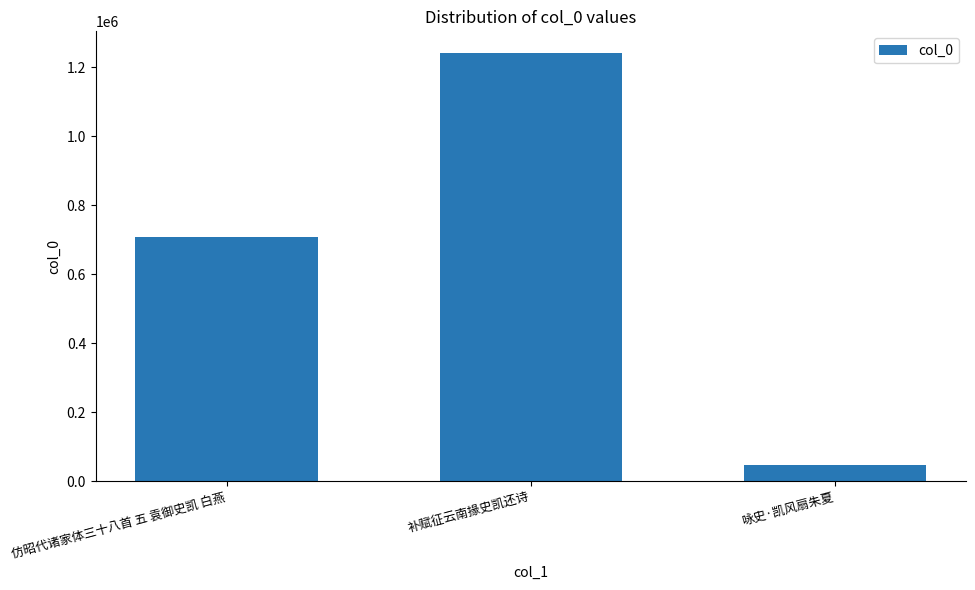

What is the label of the 2nd bar from the right?

补赋征云南掾史凯还诗